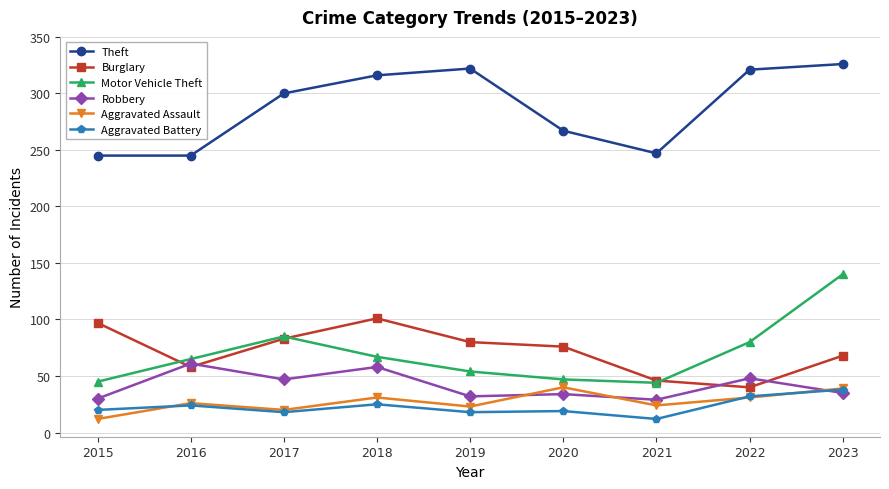

Where is Theft nearest to the value 285?

2017